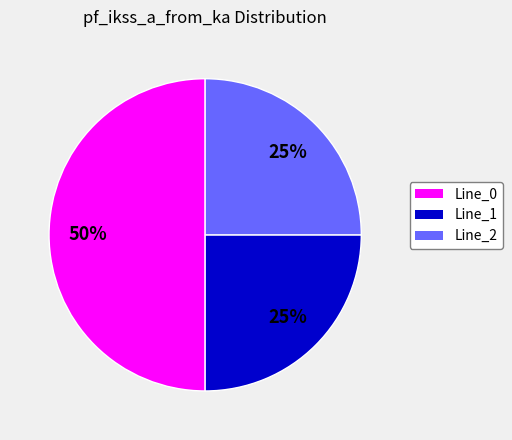

Do Line_2 and Line_0 together represent more than half of the pie?

Yes